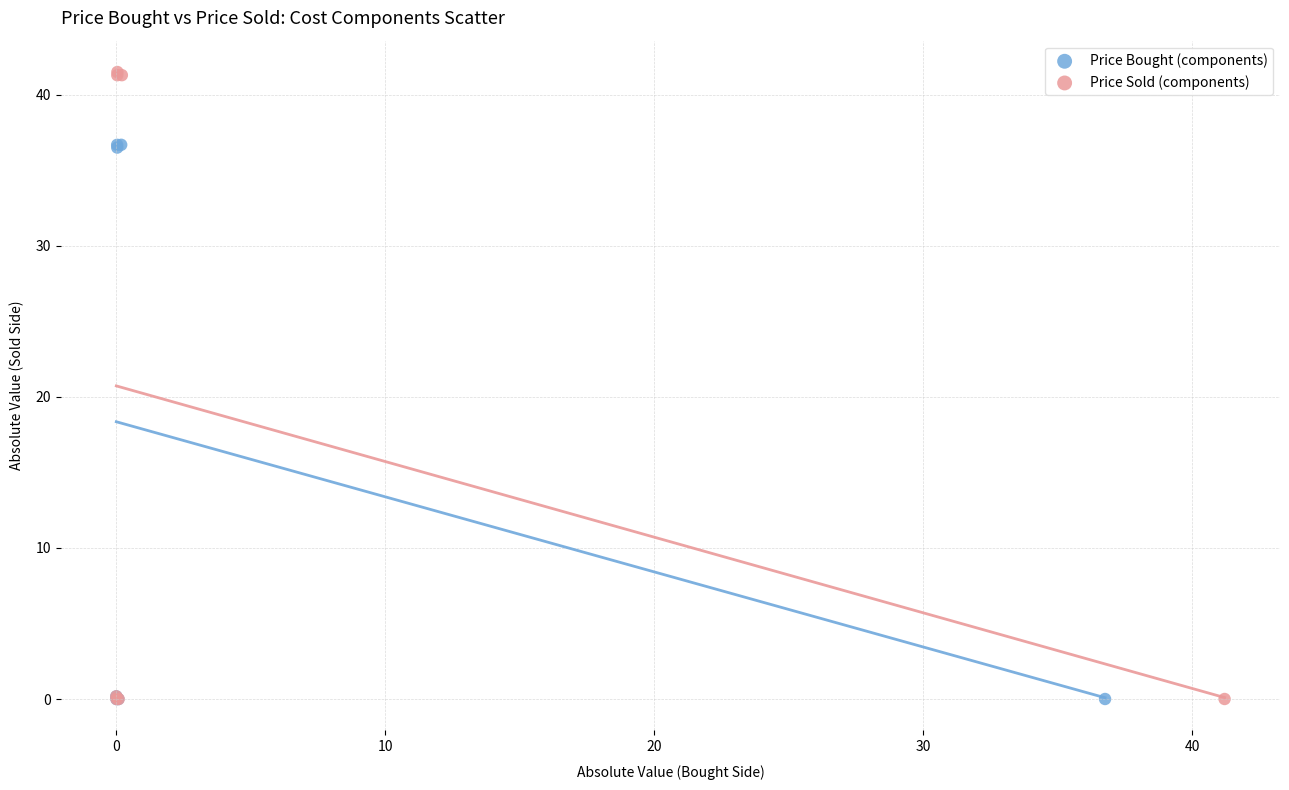

Which series has the largest Y range (max minus min)?

Price Sold (components)